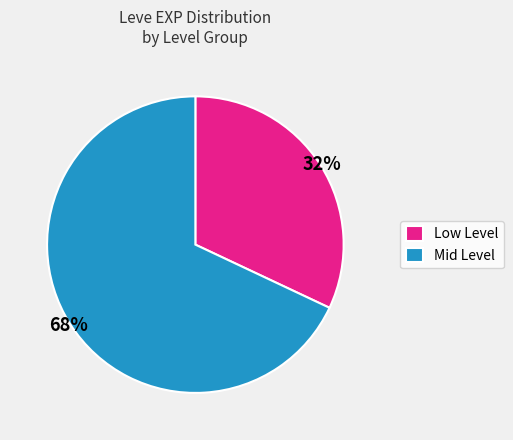

How many slices are in this pie chart?

2